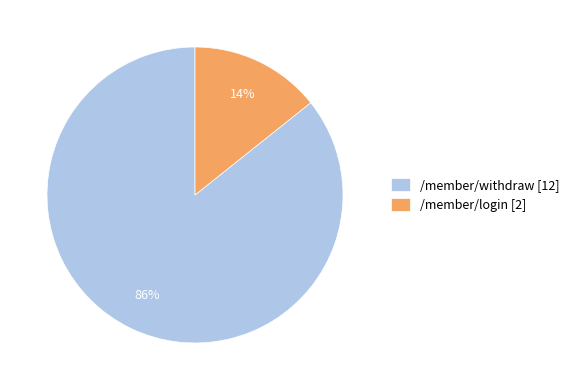

Do /member/login [2] and /member/withdraw [12] together represent more than half of the pie?

Yes